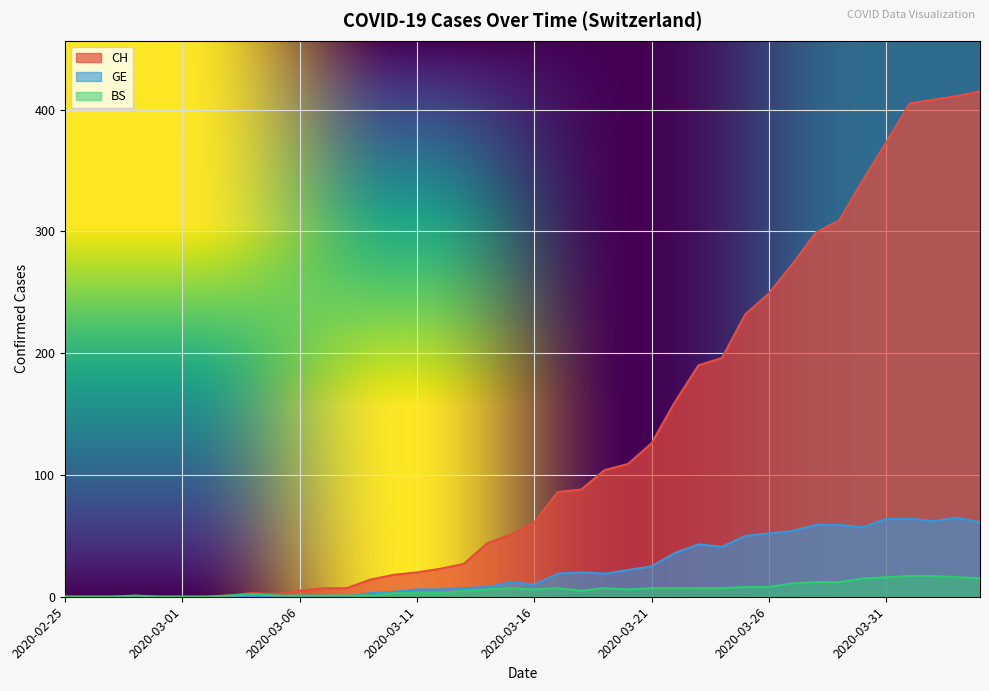

Which series has the widest spread of values?

CH